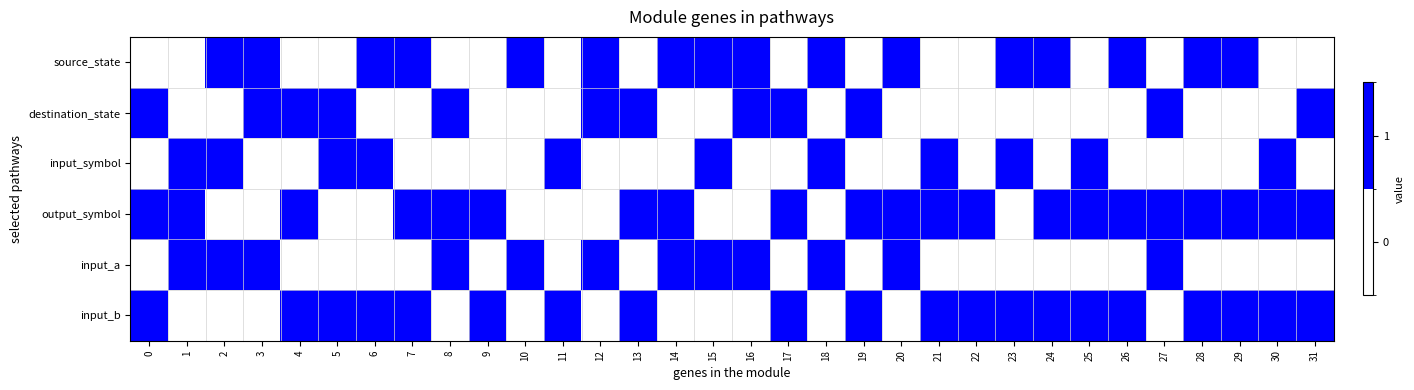

What is the maximum value shown in the chart?

1